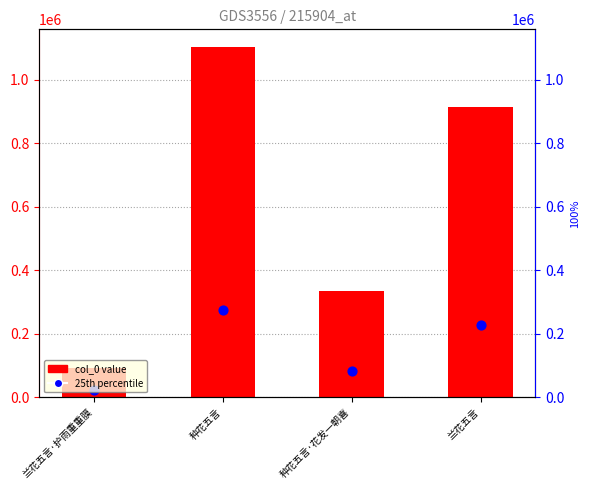

Which series has the largest total across all categories?

col_0 value